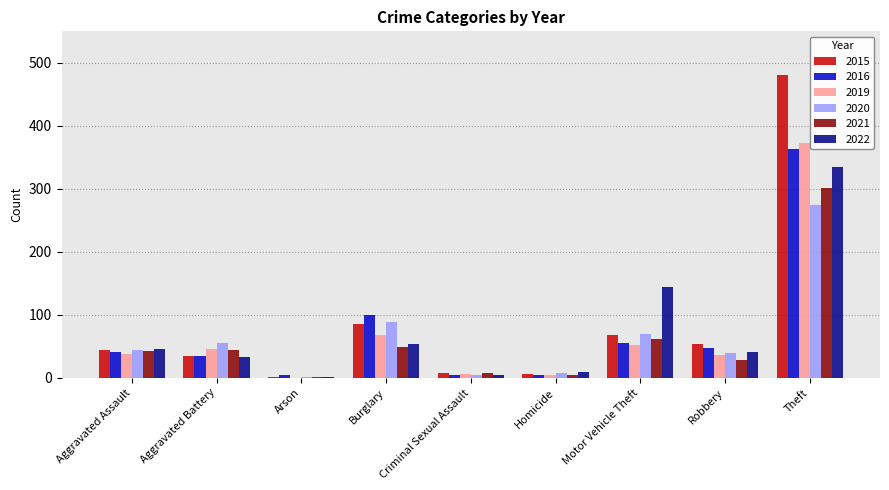

Are the bars horizontal?

No